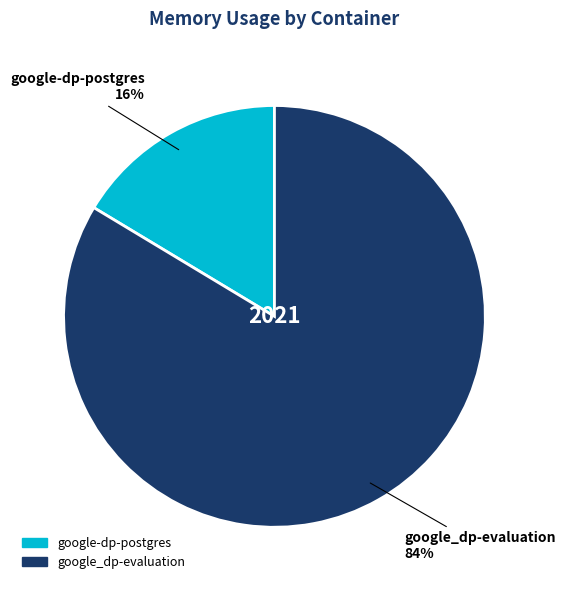

Do google_dp-evaluation and google-dp-postgres together represent more than half of the pie?

Yes